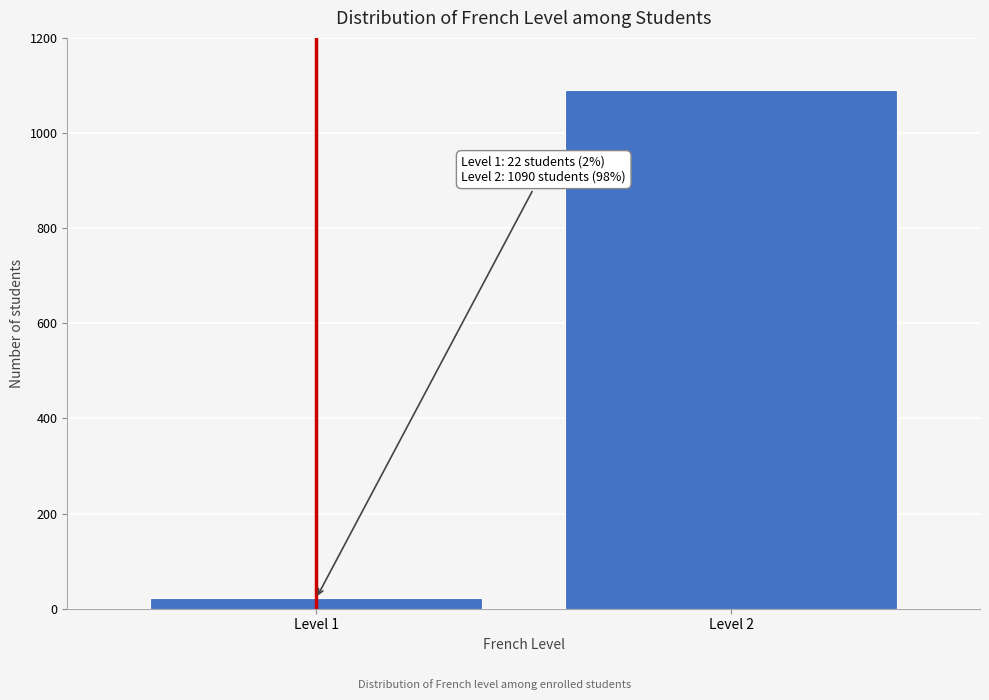

Reading right to left, extract all data points from this chart.

Level 2=1090	Level 1=22